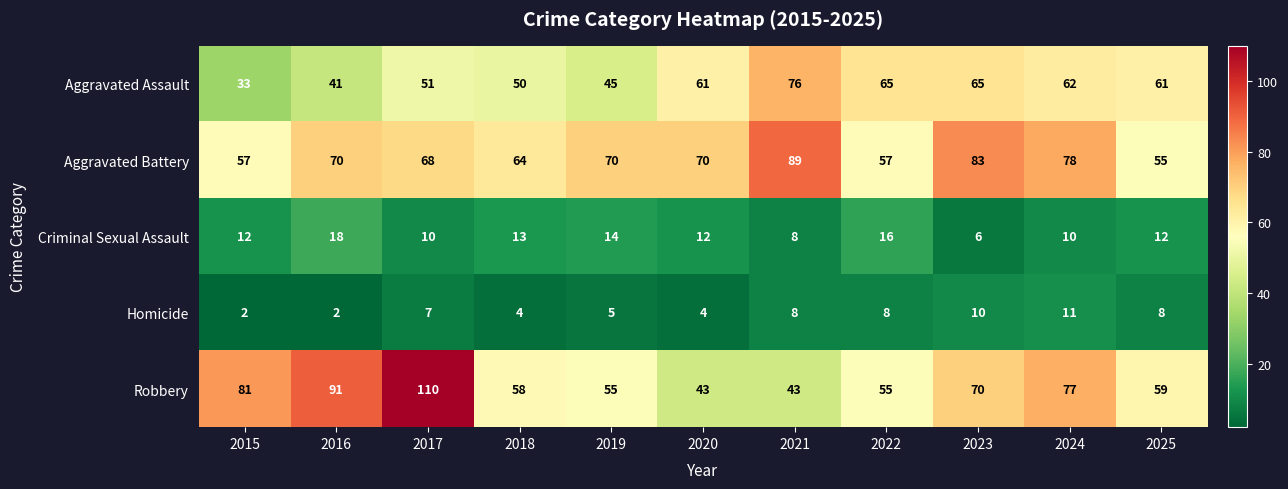

What is the total value across all series at 2023?

234